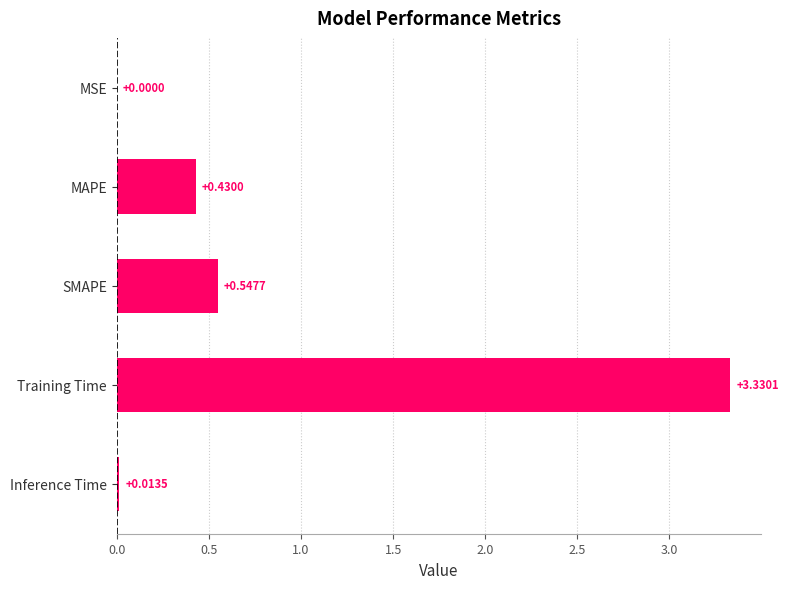

At which label is the value closest to 1?

SMAPE